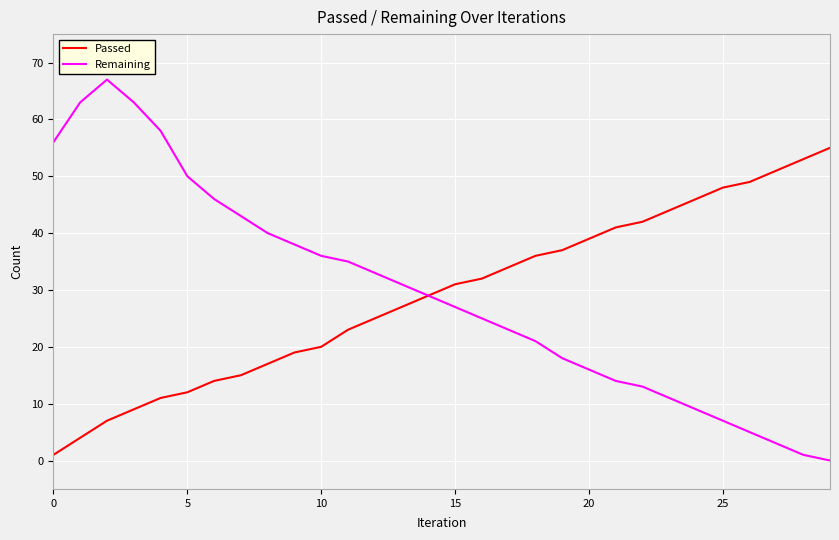

What is the highest value of the Passed series?

55